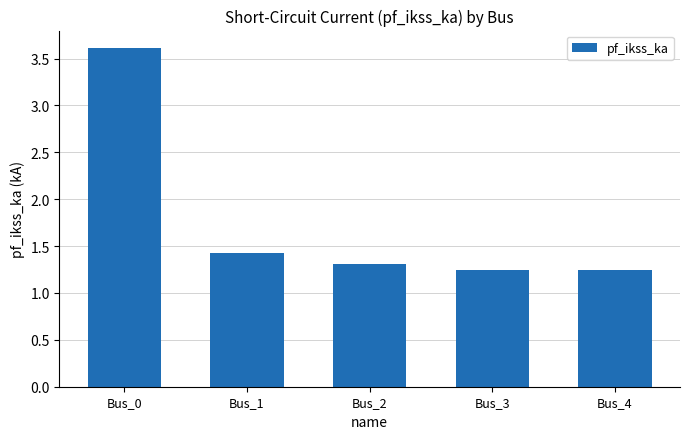

What is the sum of all values?

8.8